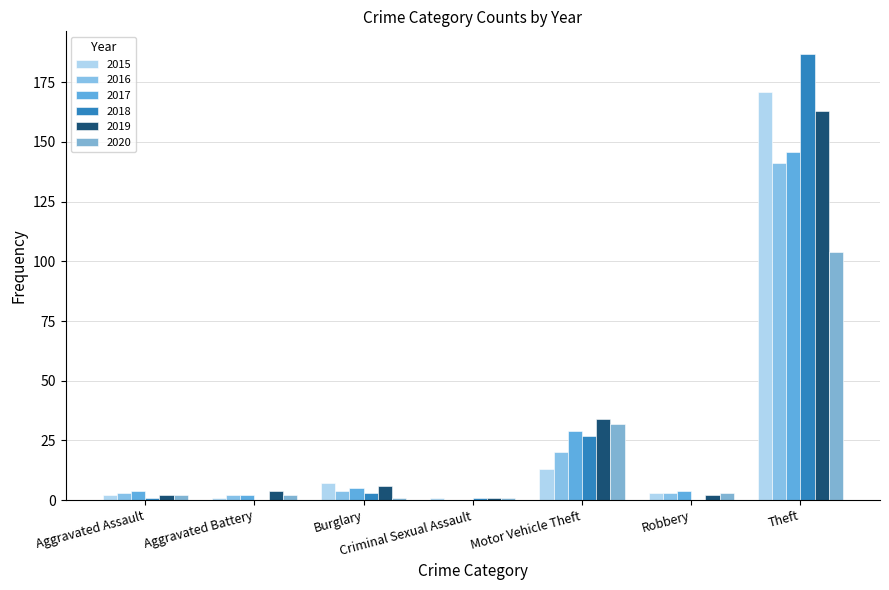

Is the value of 2019 at Burglary greater than the value of 2020 at Robbery?

Yes